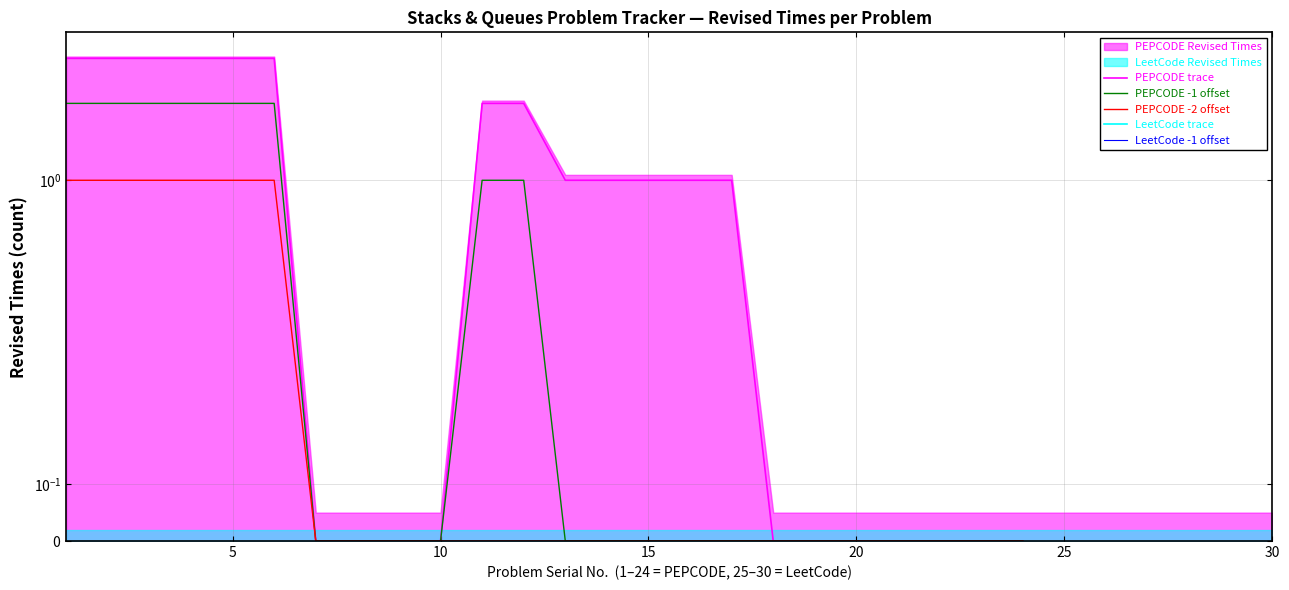

Rank the categories by value from lowest to highest.

7, 8, 9, 10, 18, 19, 20, 21, 22, 23, 24, 13, 14, 15, 16, 17, 11, 12, 1, 2, 3, 4, 5, 6